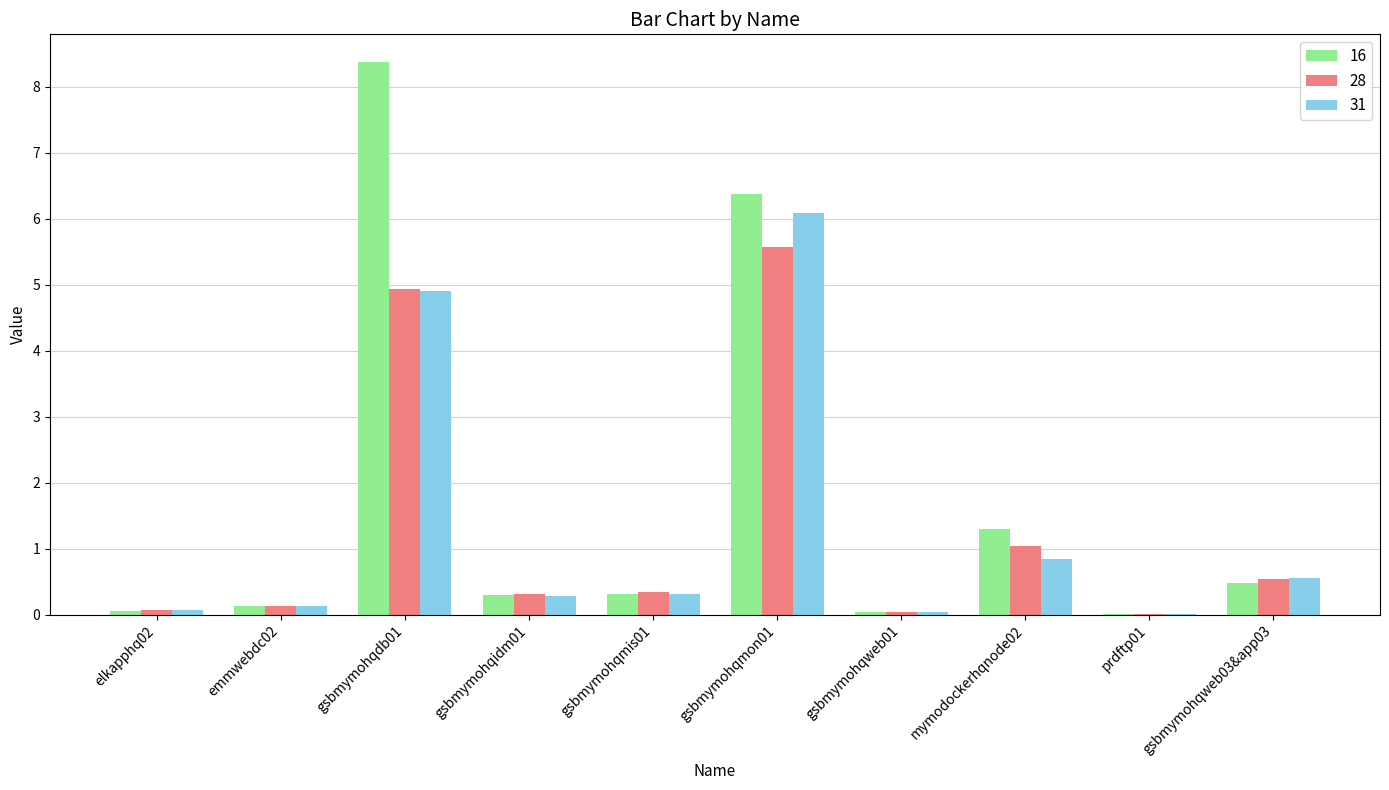

What is the total value across all series at gsbmymohqweb01?

0.1